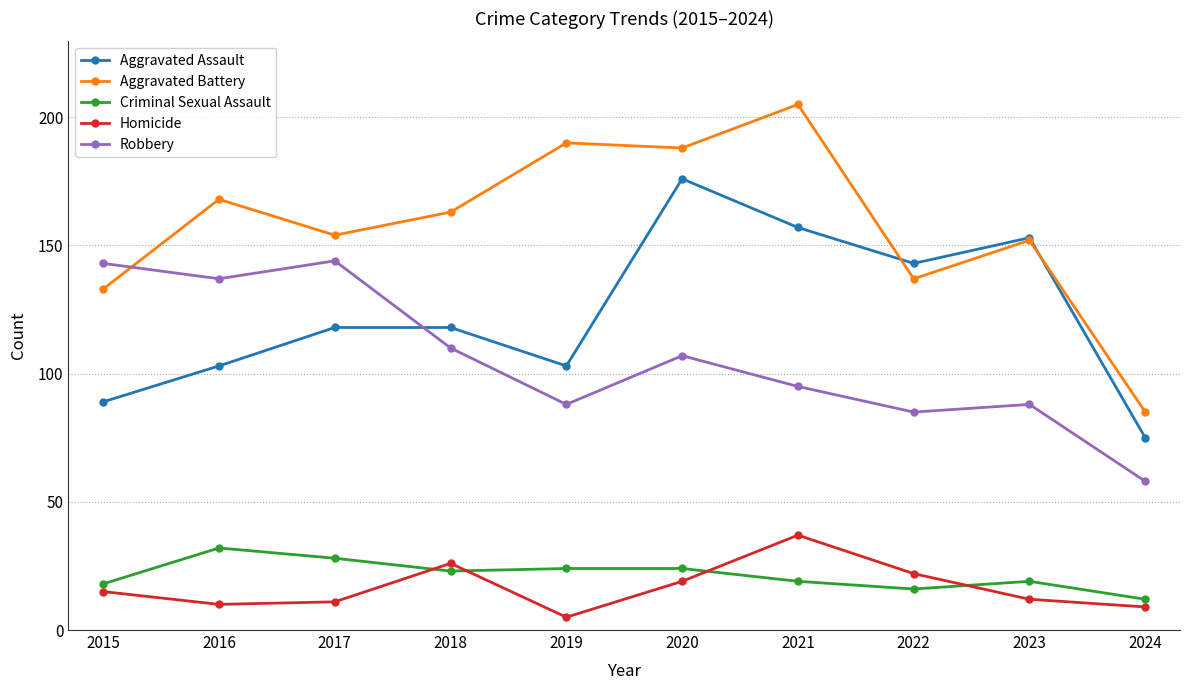

How many lines are shown in the chart?

5